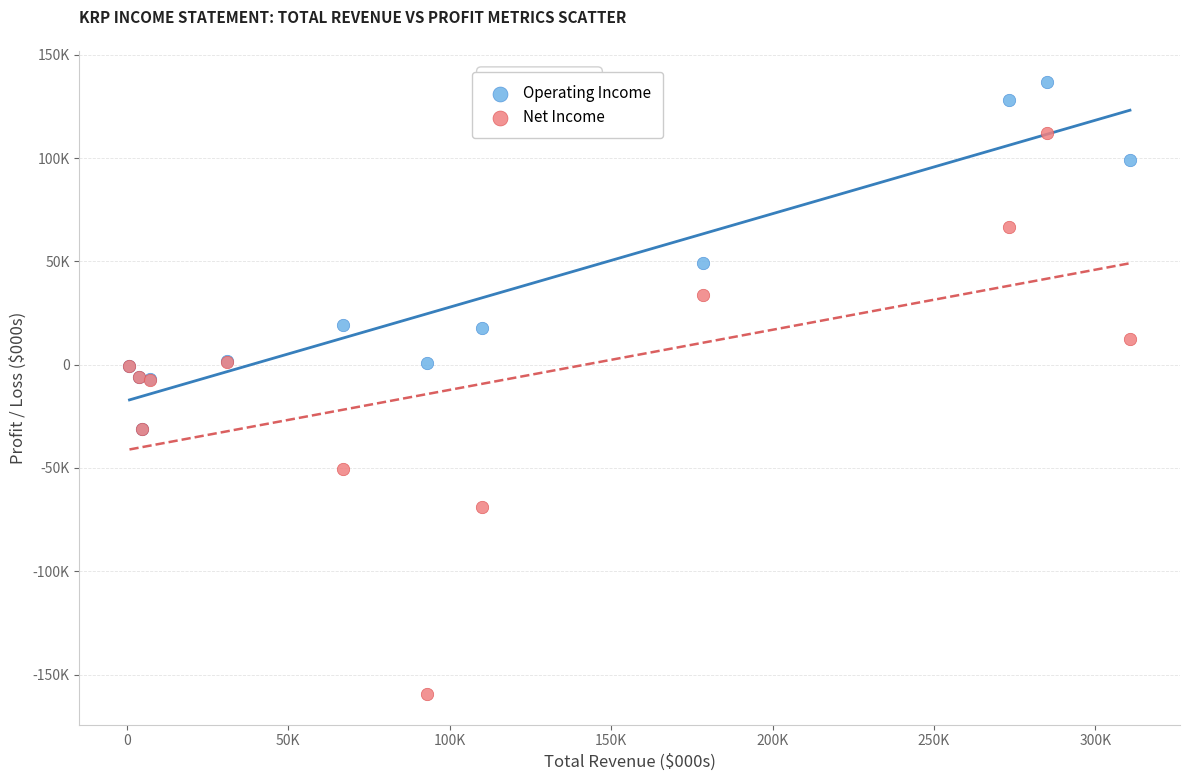

What are all the series names shown in the legend?

Operating Income, Net Income